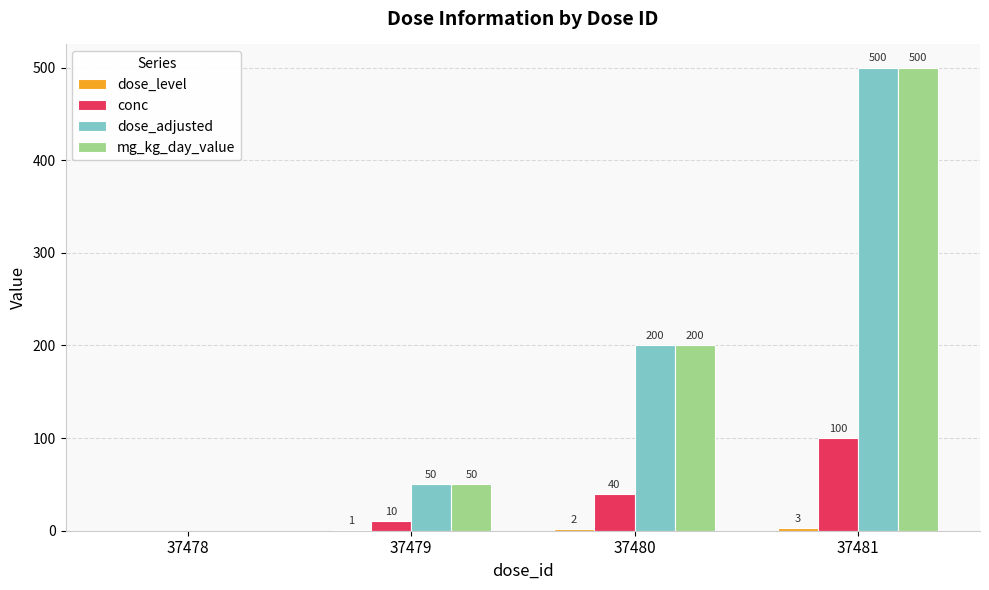

Is the value of mg_kg_day_value at 37479 greater than the value of conc at 37481?

No